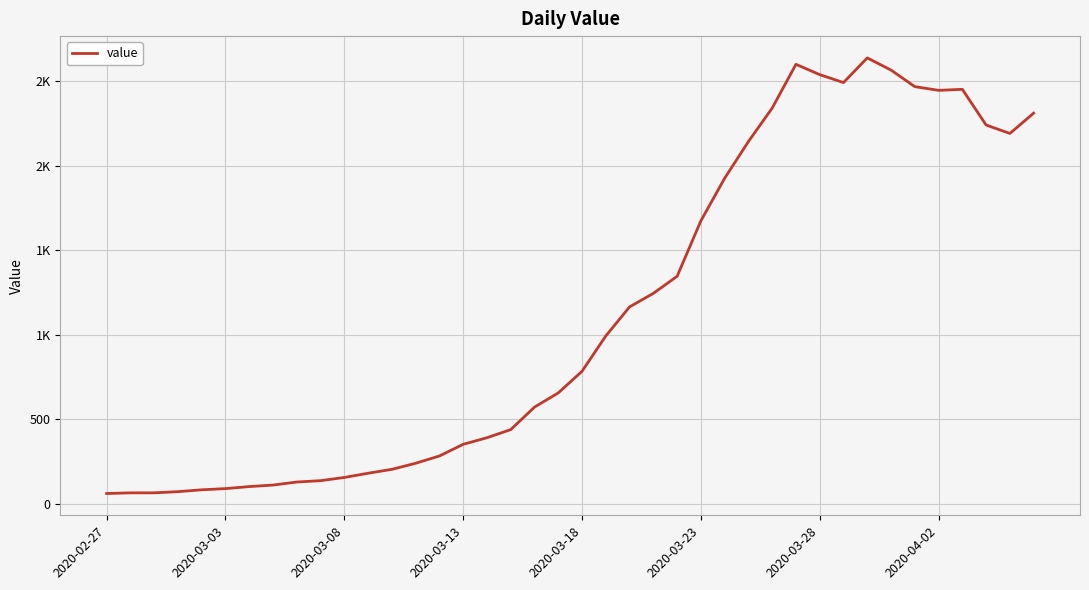

Does the chart have visible grid lines?

Yes